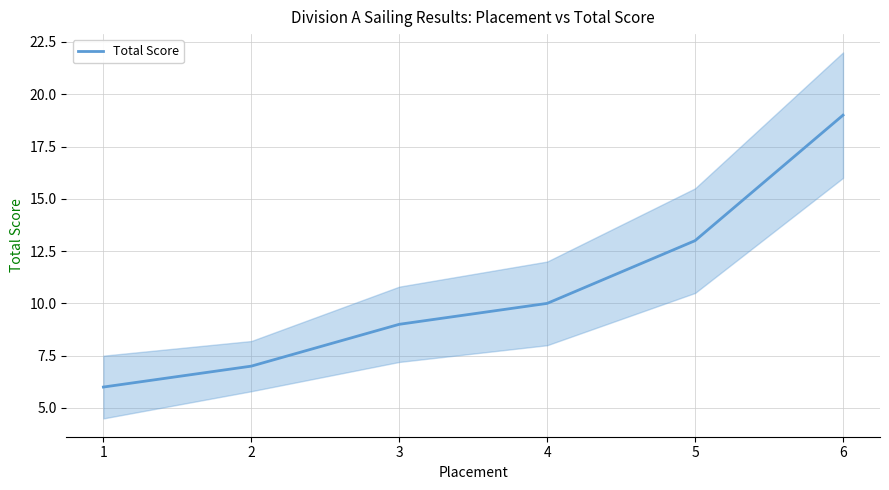

Reading right to left, what are all the values shown in this chart?

6=19	5=13	4=10	3=9	2=7	1=6